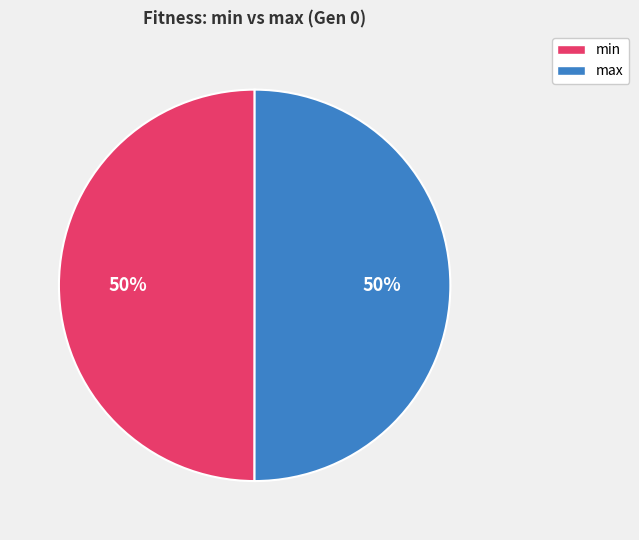

The min slice represents 50% of the pie. True or false?

True